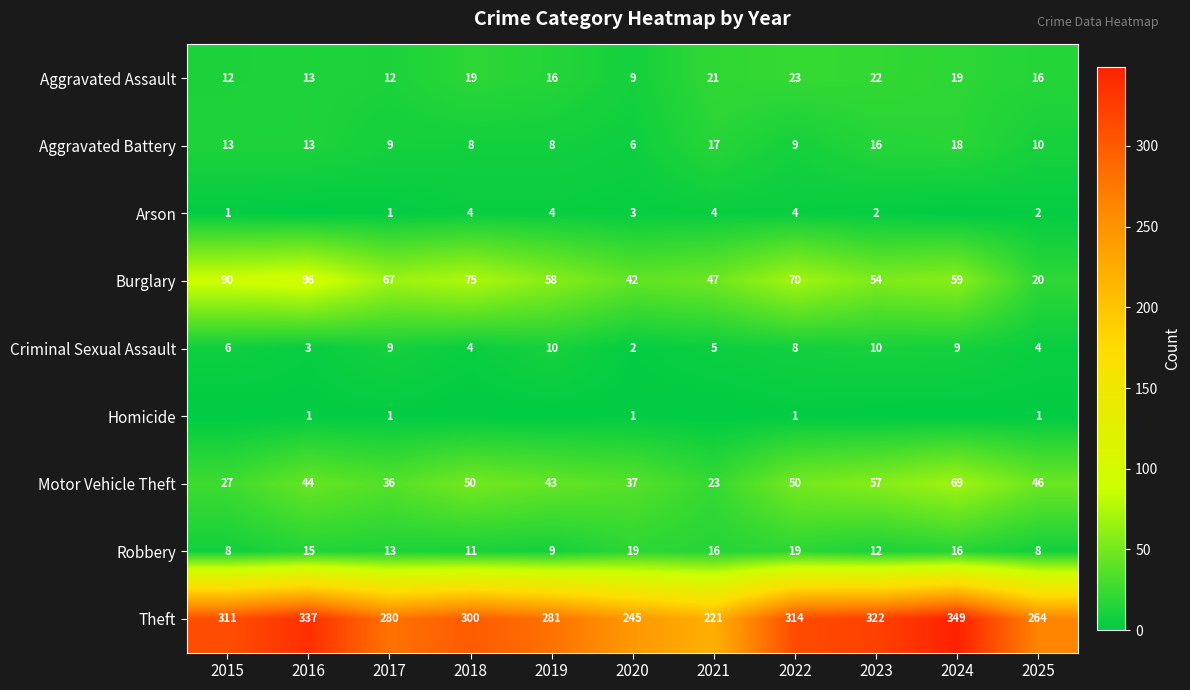

Is the value of Robbery at 2015 greater than the value of Aggravated Battery at 2022?

No